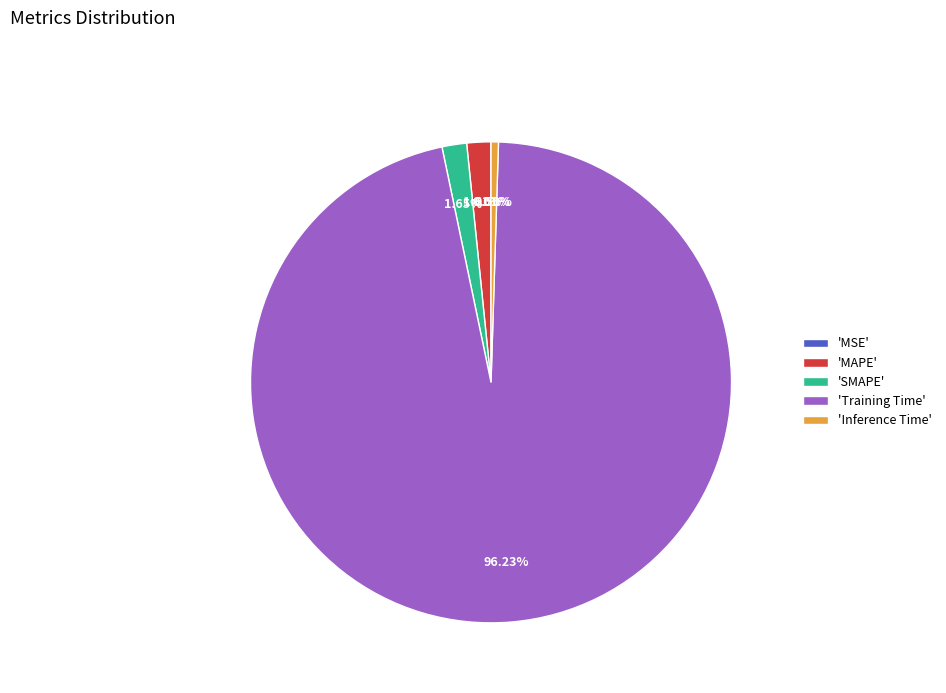

Is the sum of 'Training Time' and 'MAPE' greater than half?

Yes